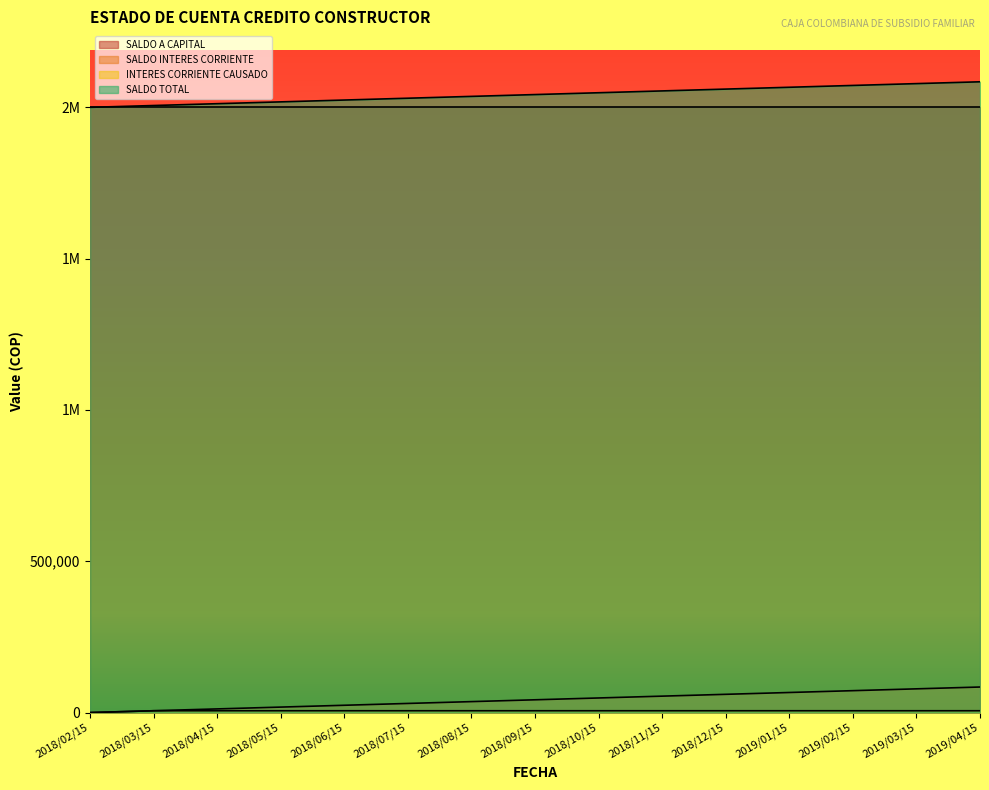

True or false: SALDO TOTAL has more than 1 interior local peaks.

False